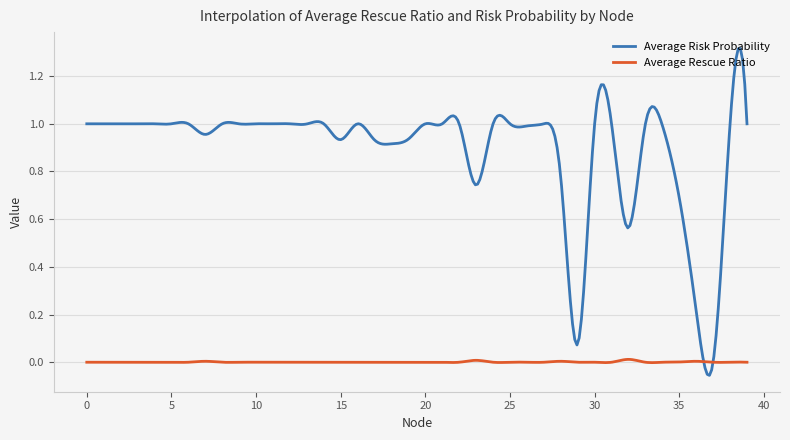

Does the chart display data point markers on the line(s)?

No